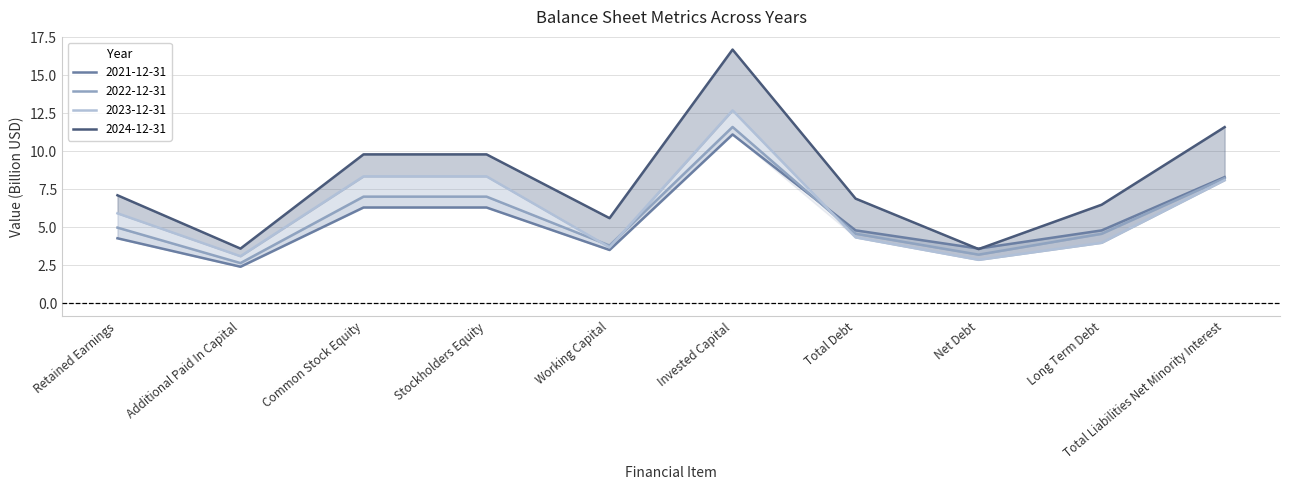

Which series ends up on top after the final intersection of 2022-12-31 and 2023-12-31?

2022-12-31